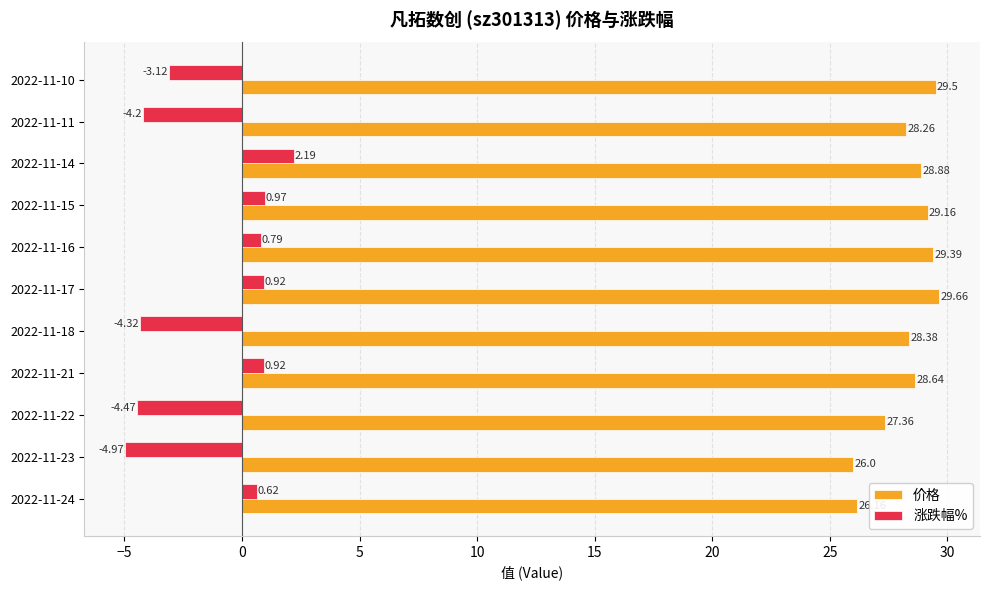

What is the spread (max minus min) of values at 2022-11-17?

28.7